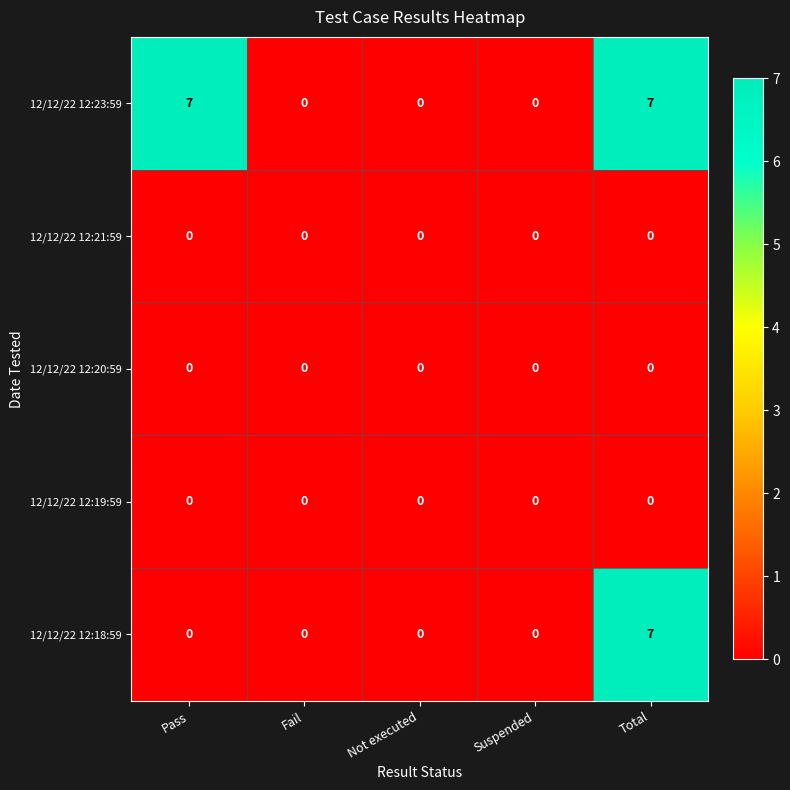

What is the maximum value for 12/12/22 12:23:59?

7